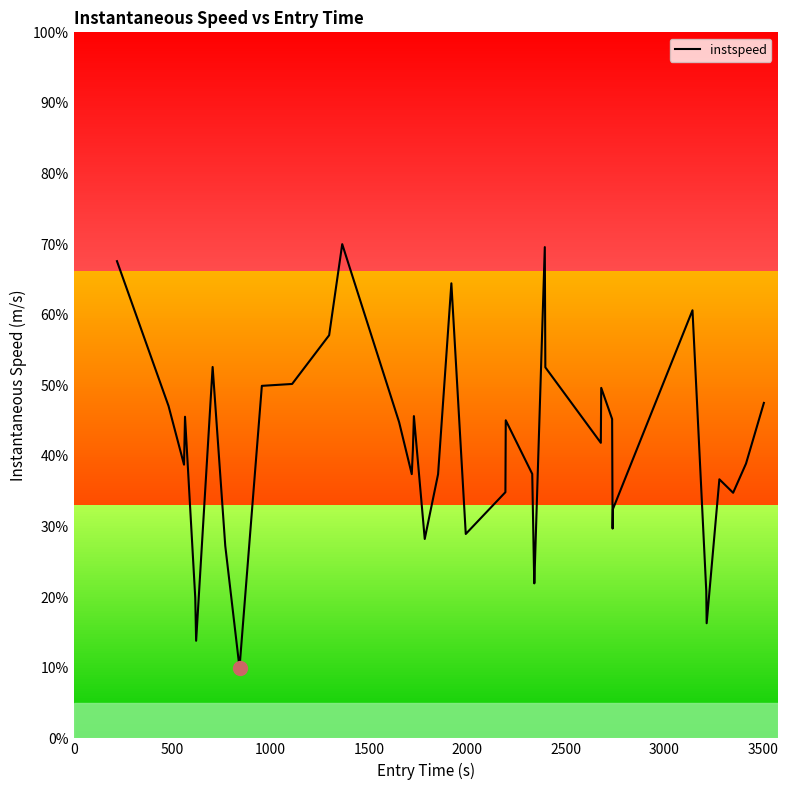

How many lines are shown in the chart?

1